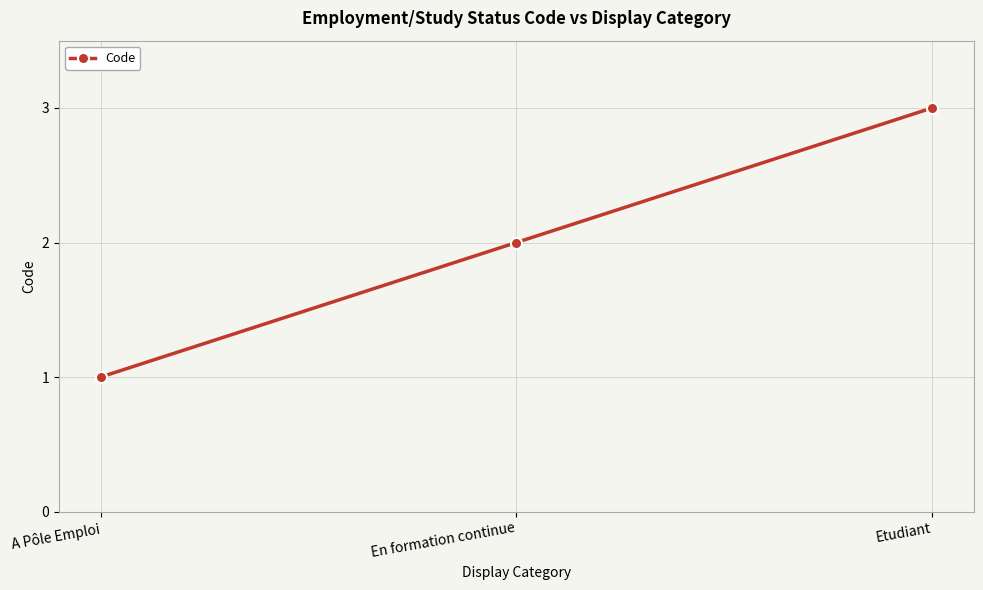

What is the difference between the second highest and minimum values?

1